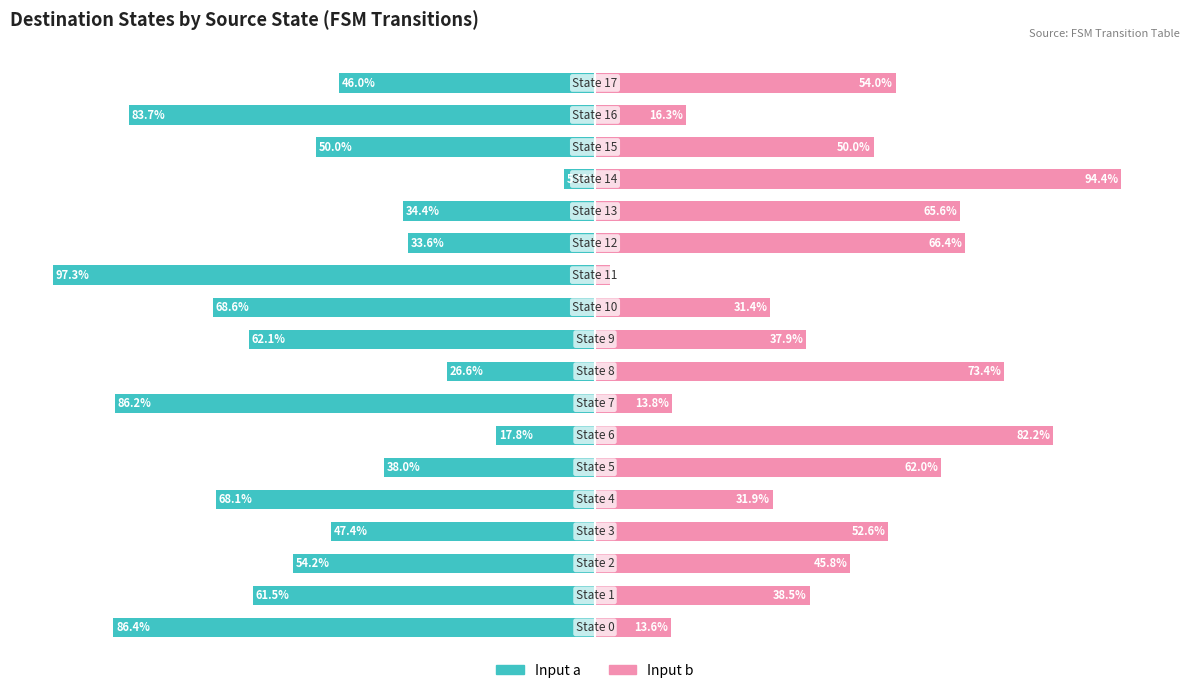

What is the value of the Input a bar at the 16th from the left?

-50.0